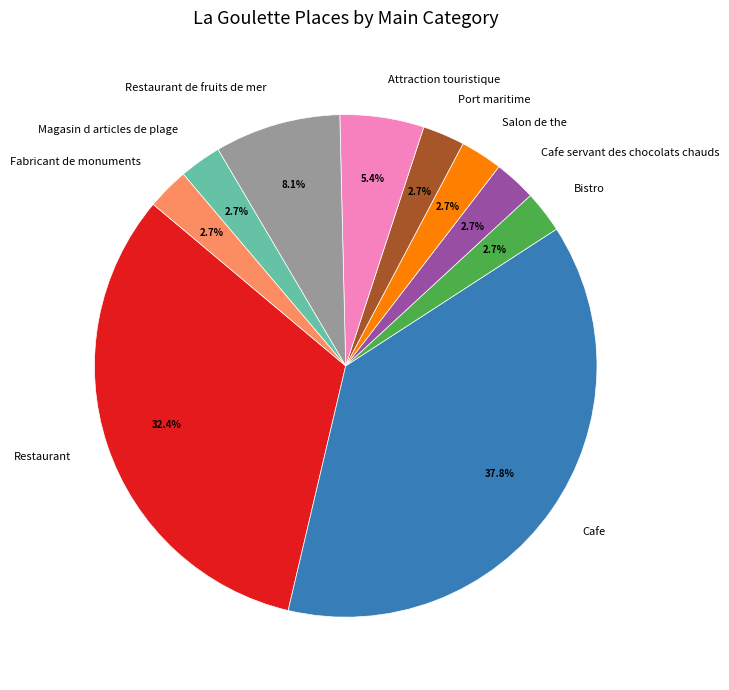

To the nearest percent, what percentage of the pie is Restaurant de fruits de mer?

8%